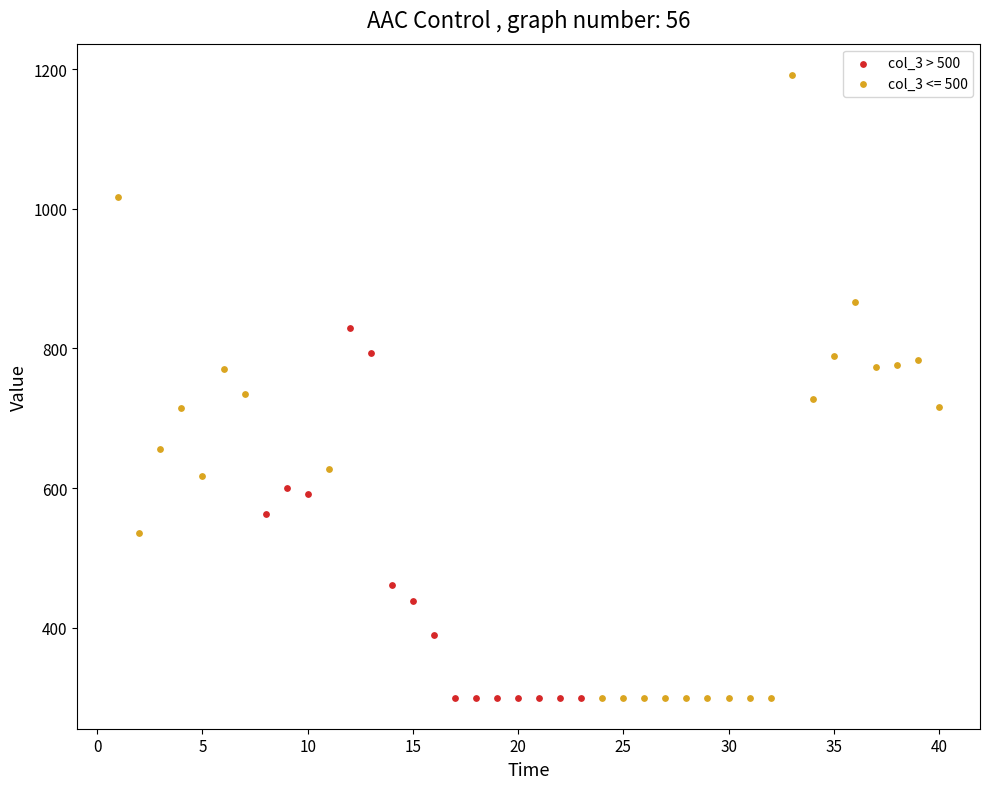

Which series has the largest Y range (max minus min)?

col_3 <= 500